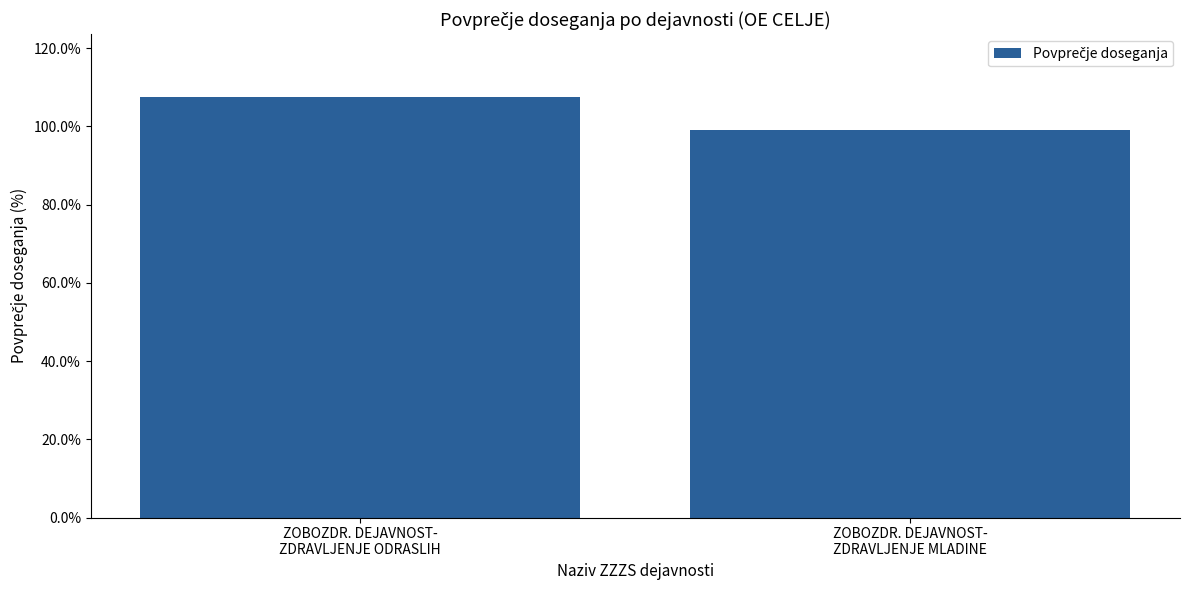

What is the average value?

103.2